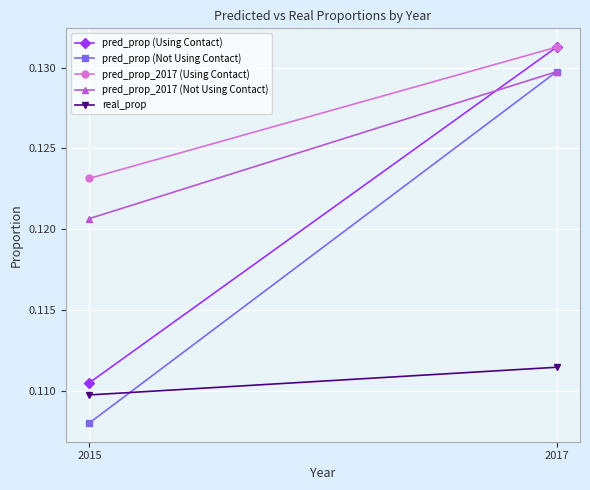

Reading left to right, what are all the values shown in this chart?

pred_prop (Using Contact): 0.1	0.1
pred_prop (Not Using Contact): 0.1	0.1
pred_prop_2017 (Using Contact): 0.1	0.1
pred_prop_2017 (Not Using Contact): 0.1	0.1
real_prop: 0.1	0.1